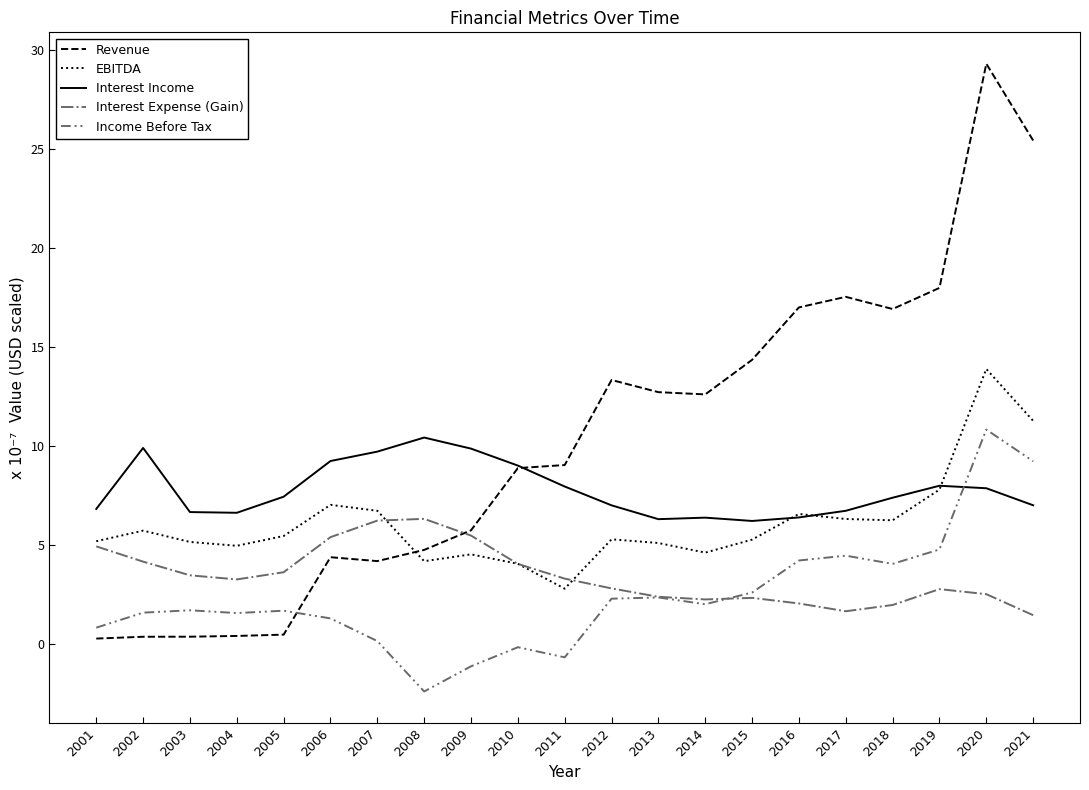

Where do Interest Income and Revenue first cross each other?

2010 and 2011